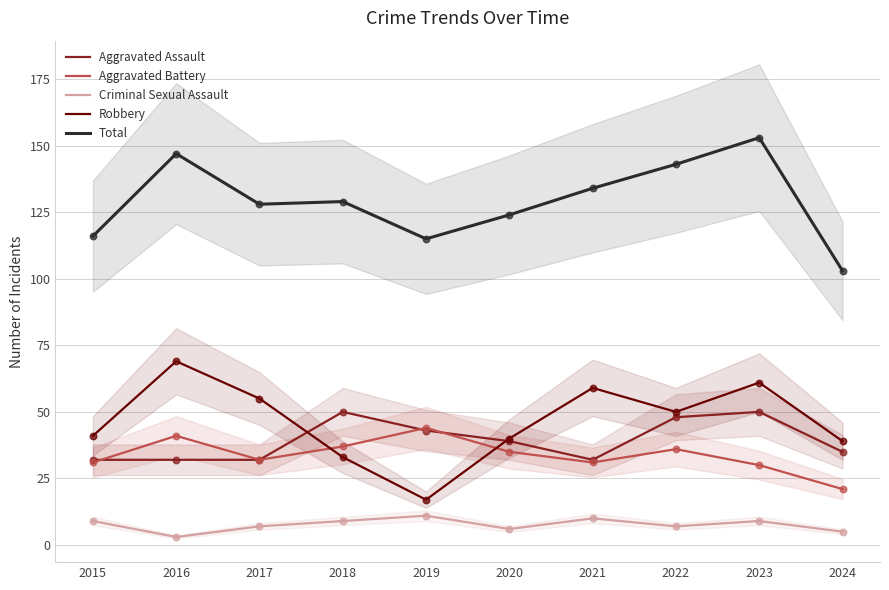

Which series reaches the minimum Y coordinate?

Criminal Sexual Assault